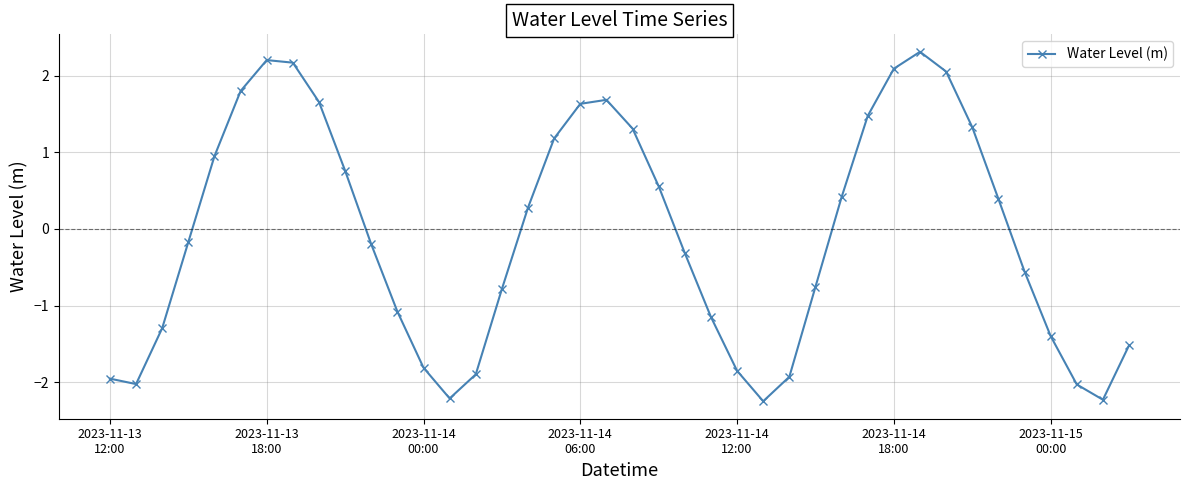

True or false: the data has more than 1 interior local peaks.

True